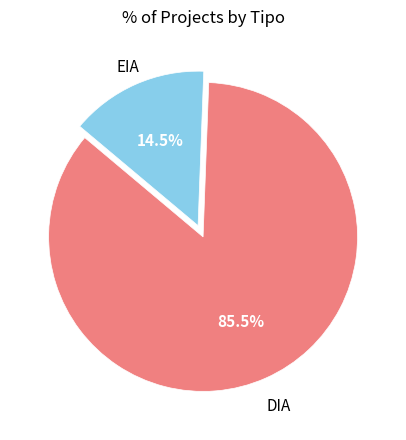

Does any single category account for the majority?

Yes